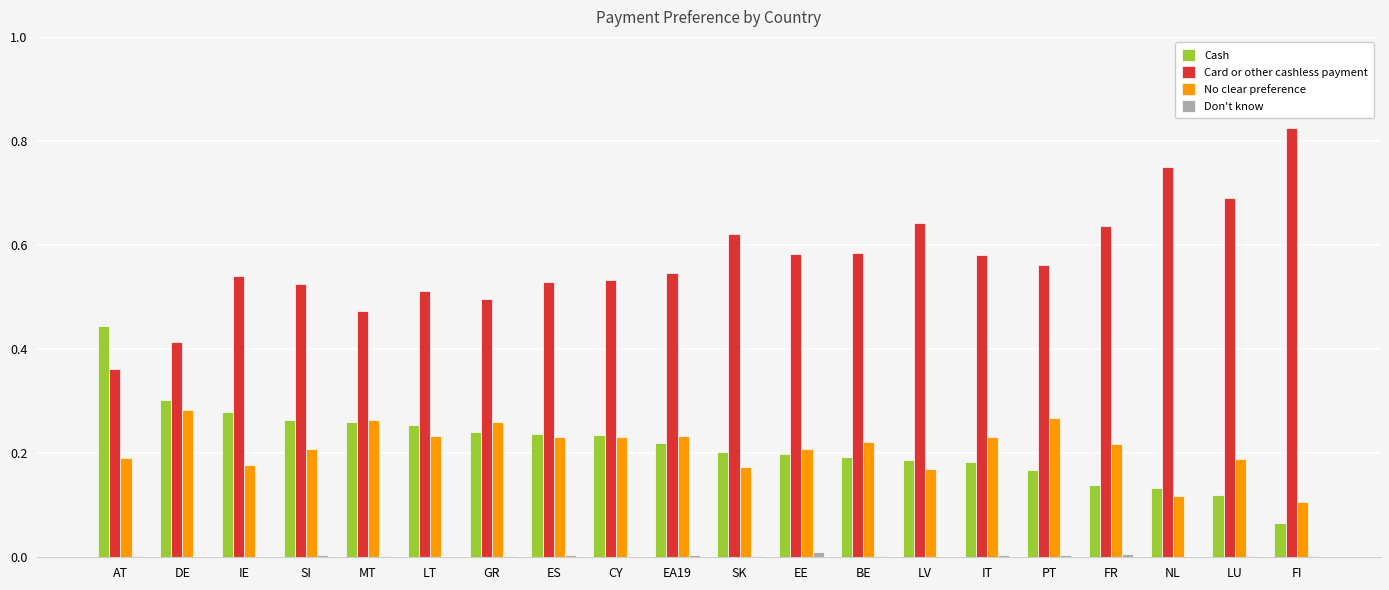

What is the sum of all No clear preference values?

4.2